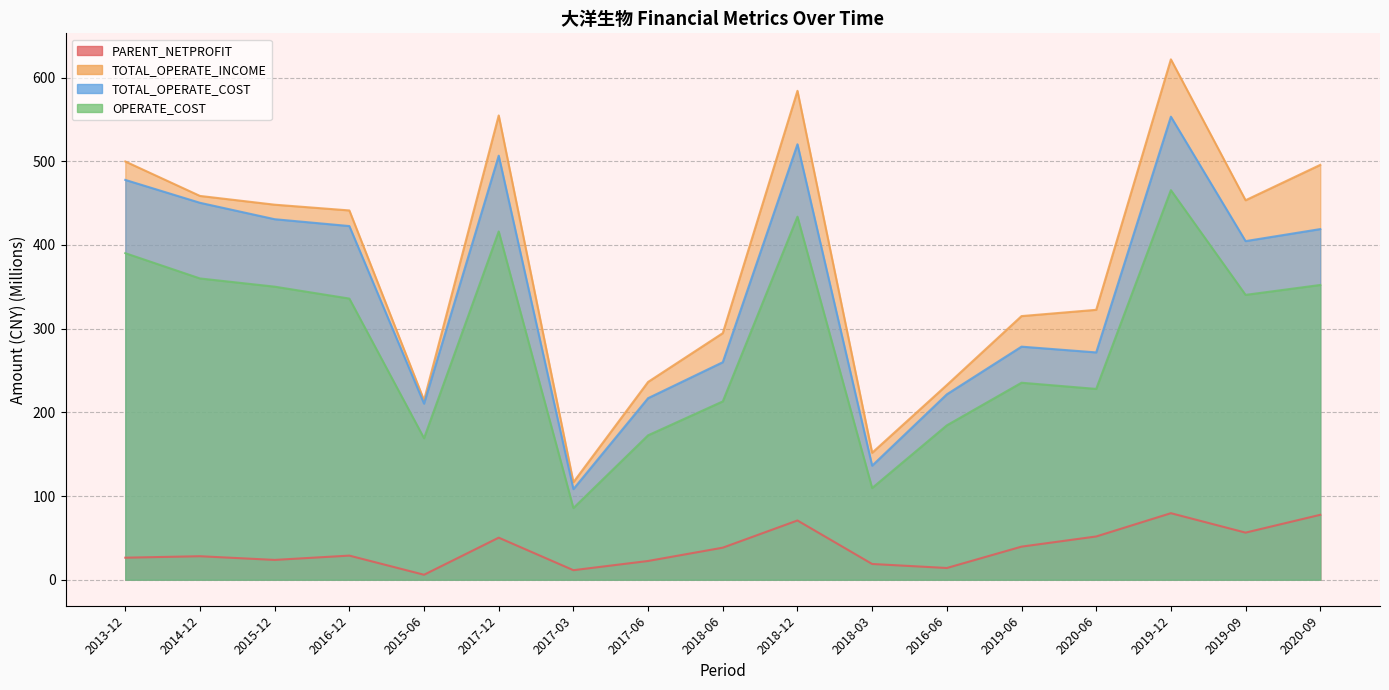

How many data points in OPERATE_COST are less than 335?

8